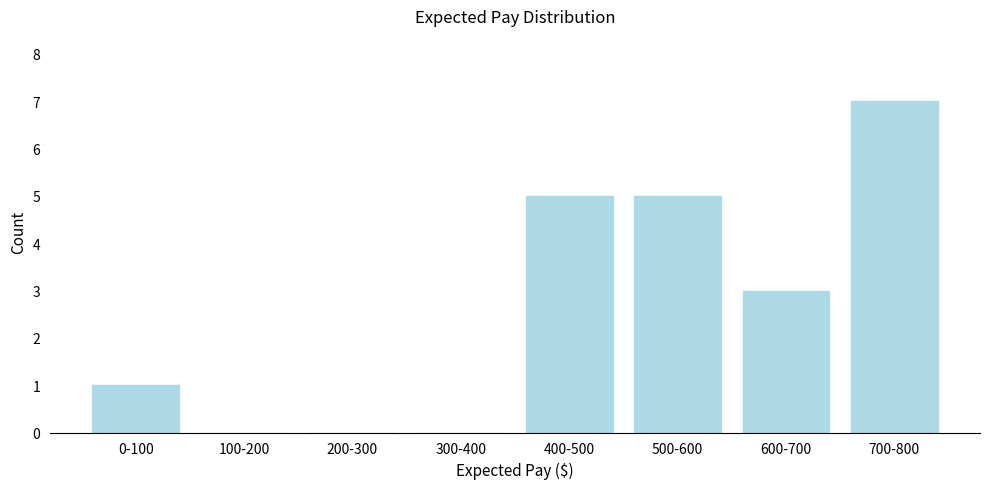

Reading right to left, list all the values displayed in this chart.

700-800=7	600-700=3	500-600=5	400-500=5	300-400=0	200-300=0	100-200=0	0-100=1